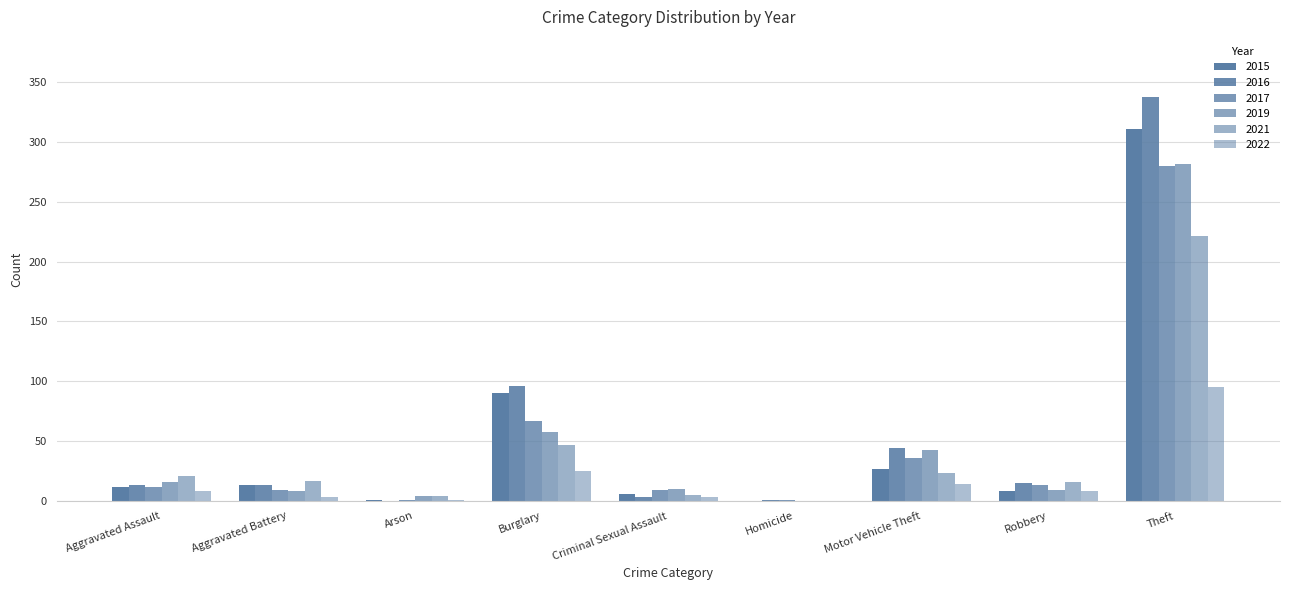

Count the number of categories in the chart.

9